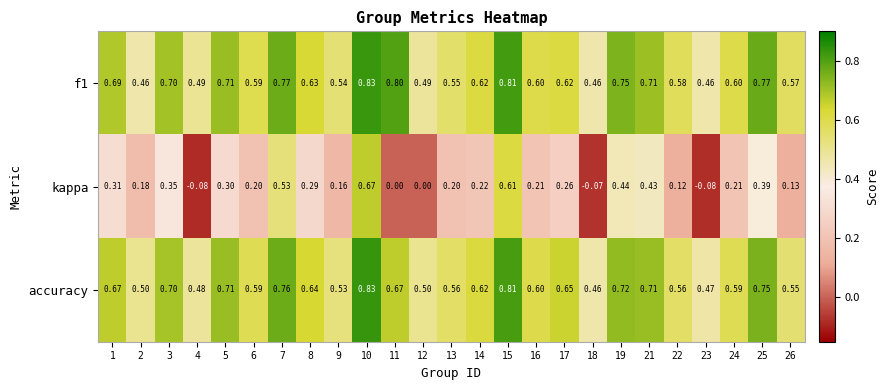

Which series has the widest spread of values?

kappa